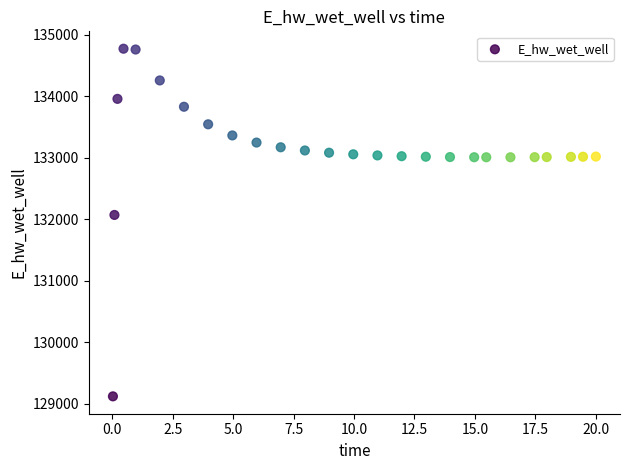

What Y value in the scatter plot is closest to 131948?

132071.9